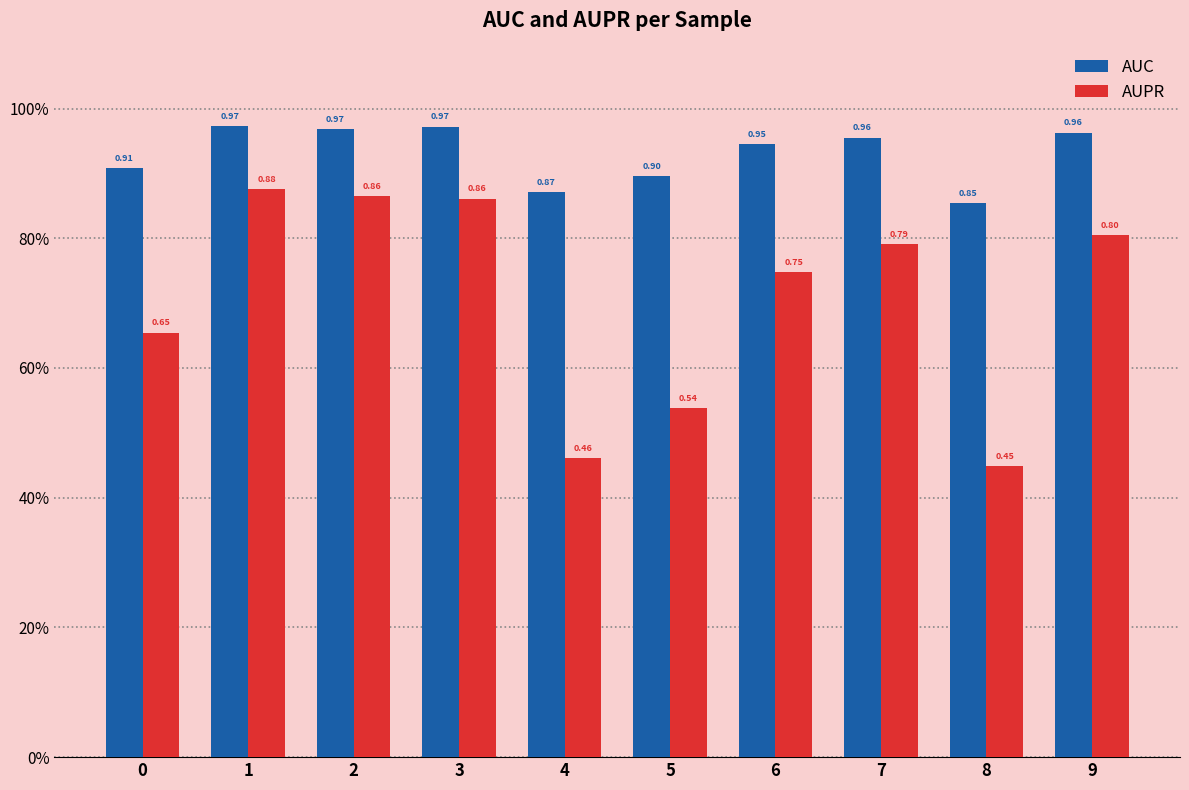

What is the maximum value shown in the chart?

1.0